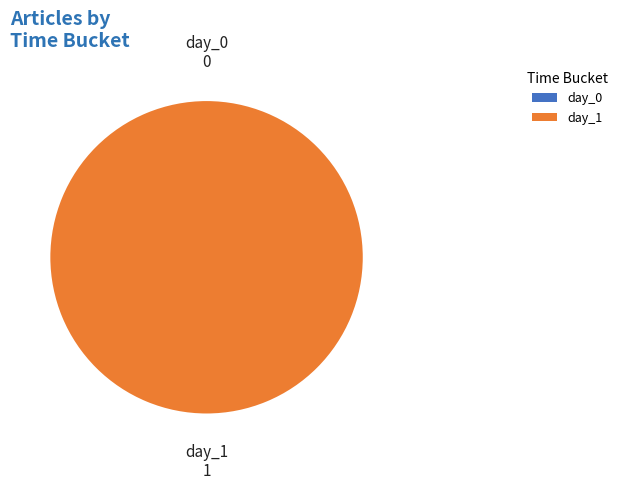

Which category has the smallest portion of the pie?

day_0